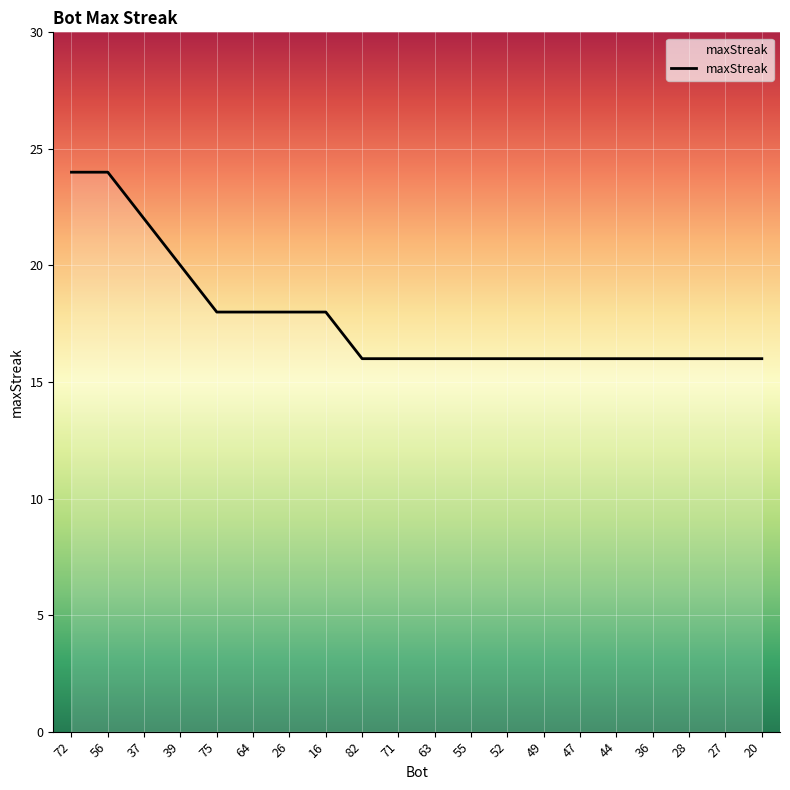

Approximately how many times larger is the value at 49 compared to 44?

1.0